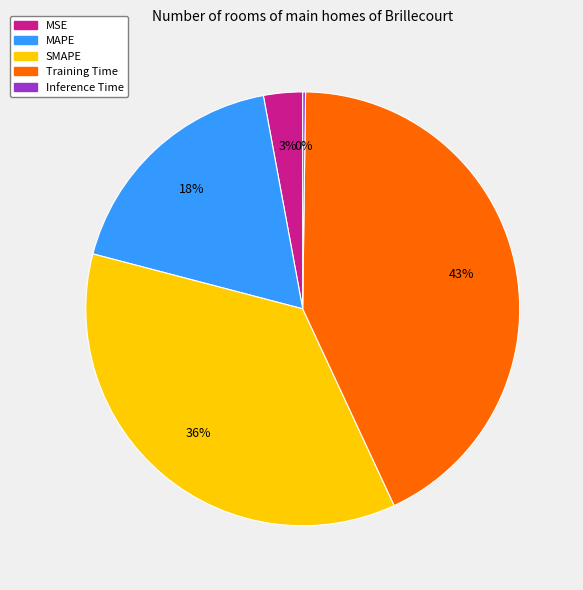

Is it true that SMAPE is 36% of the pie?

True